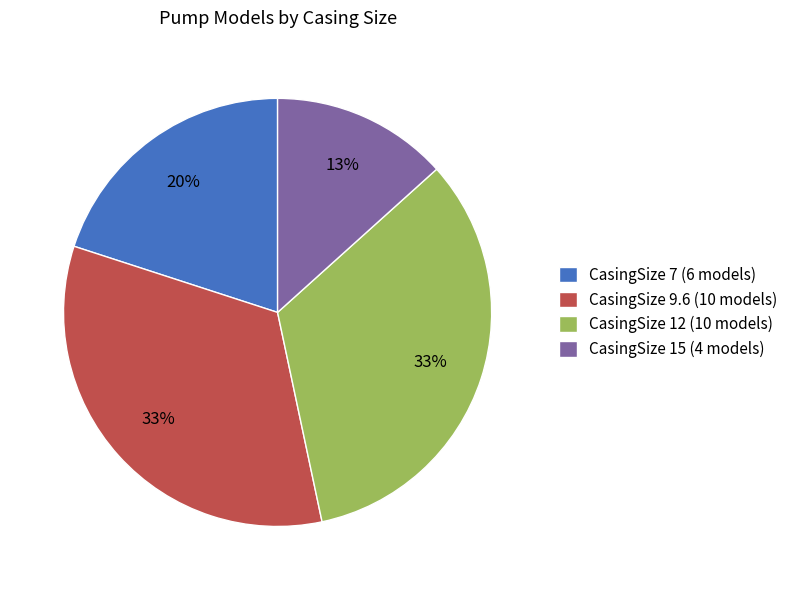

What percentage is the CasingSize 12 (10 models) slice, to the nearest percent?

33%